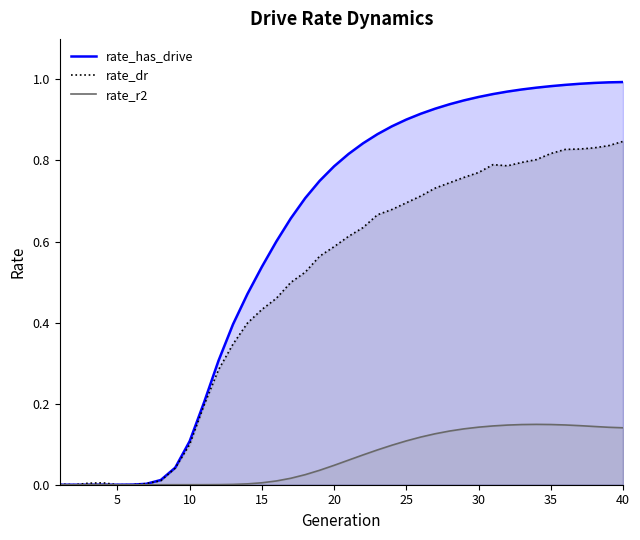

How many positive values does the rate_has_drive series have?

36